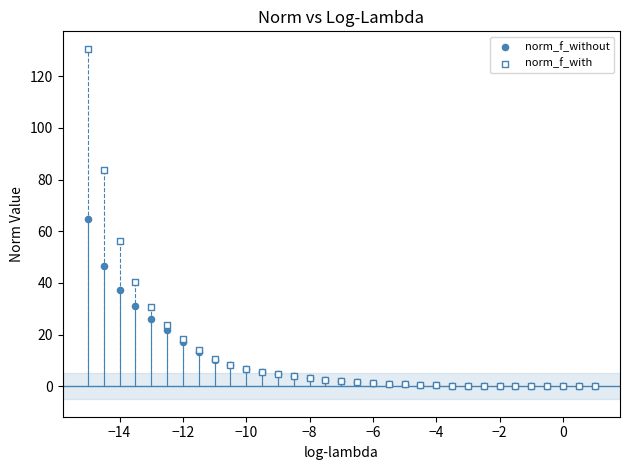

Which series contains the highest Y value?

norm_f_with